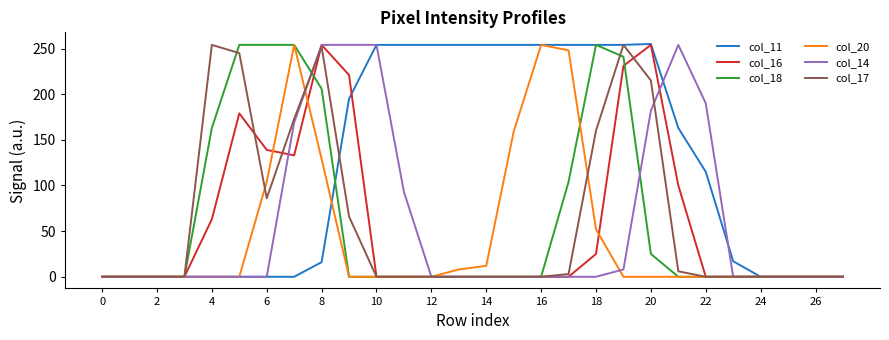

What is the greatest value displayed?

255